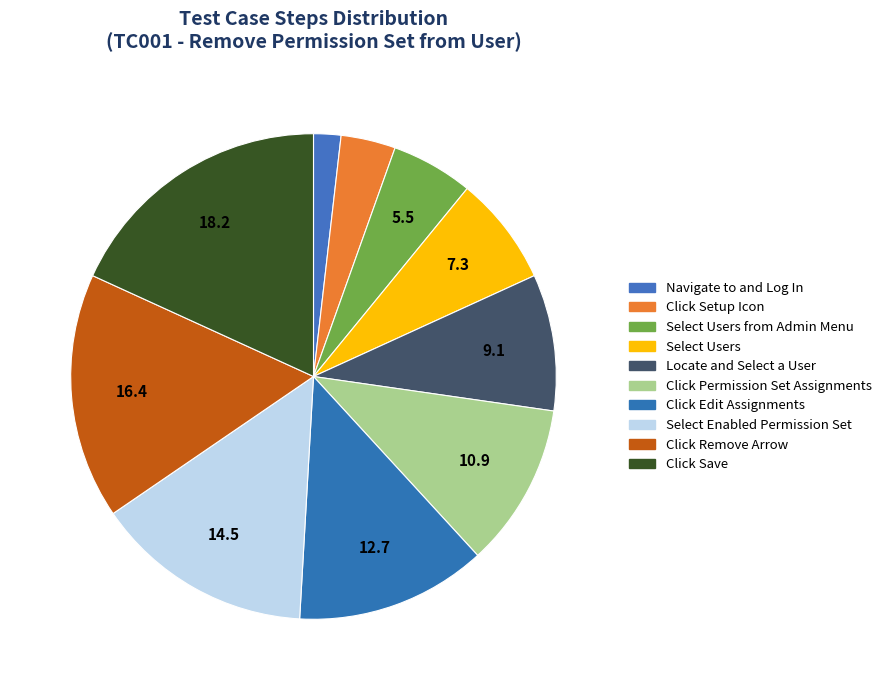

How many slices are in this pie chart?

10